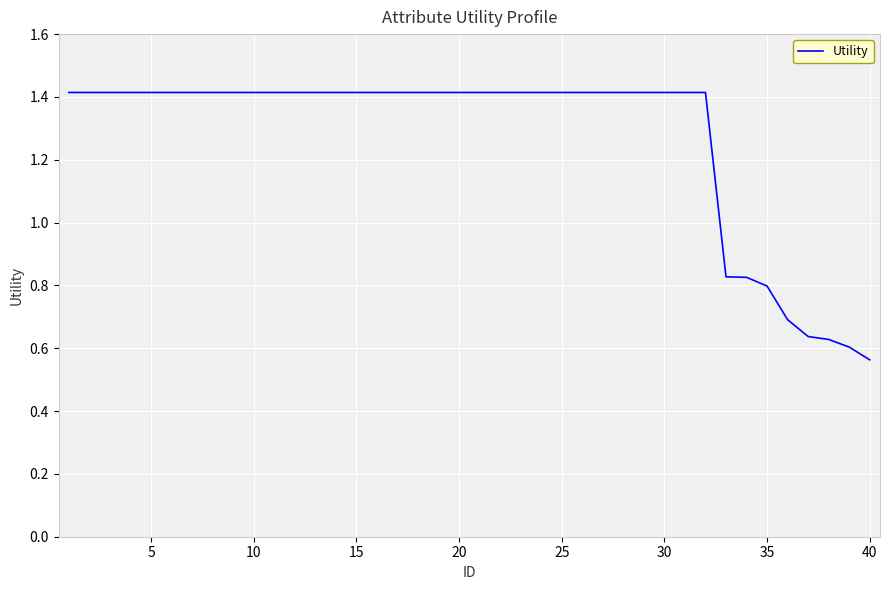

What is the maximum value shown in the chart?

1.4